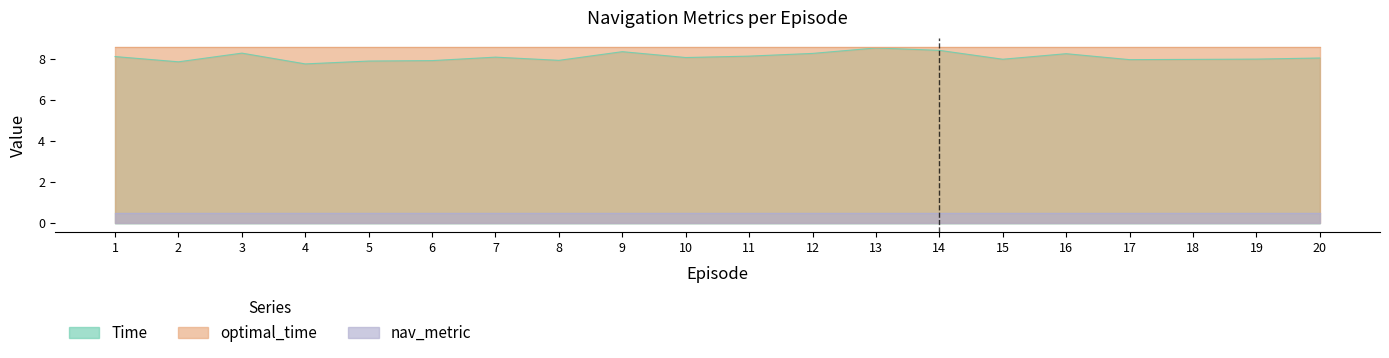

How many lines are shown in the chart?

3